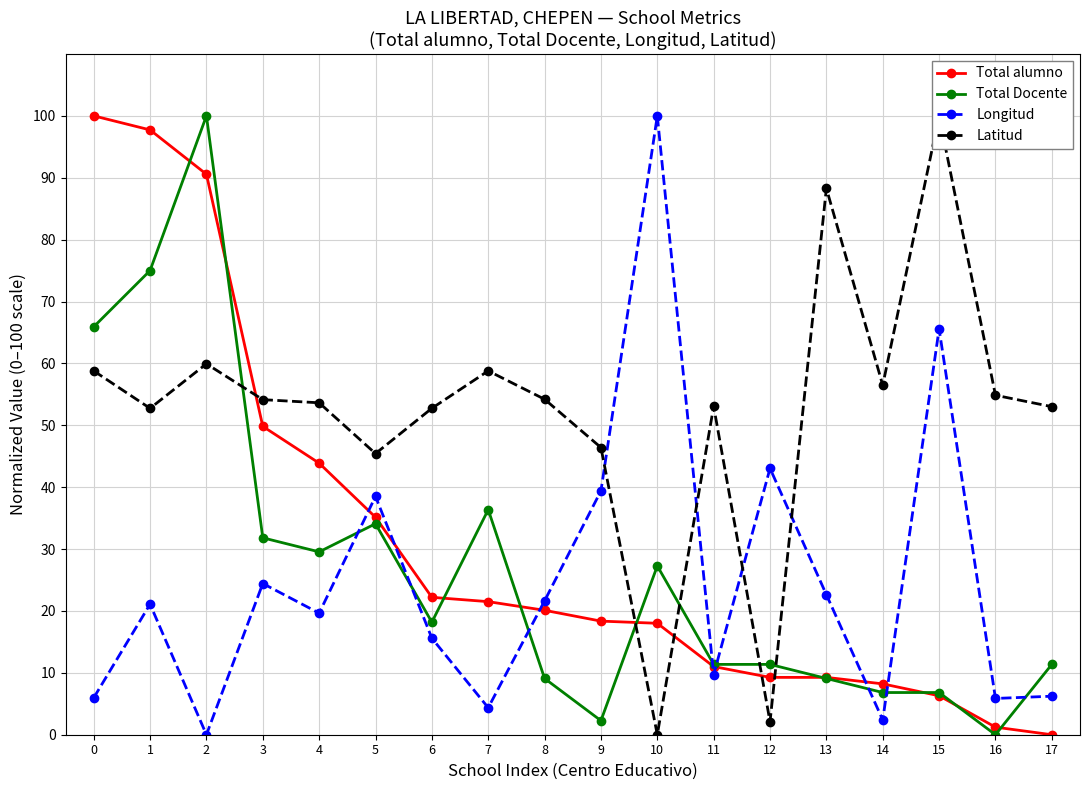

Reading left to right, extract all data points from this chart.

Total alumno: 100.0	97.7	90.6	49.8	43.9	35.1	22.2	21.5	20.1	18.4	18.0	11.0	9.3	9.3	8.2	6.3	1.2	0.0
Total Docente: 65.9	75.0	100.0	31.8	29.5	34.1	18.2	36.4	9.1	2.3	27.3	11.4	11.4	9.1	6.8	6.8	0.0	11.4
Longitud: 6.0	21.1	0.0	24.4	19.6	38.5	15.6	4.4	21.6	39.4	100.0	9.7	43.0	22.6	2.4	65.6	5.9	6.2
Latitud: 58.8	52.7	59.9	54.1	53.6	45.4	52.7	58.8	54.2	46.4	0.0	53.1	2.1	88.3	56.5	100.0	54.9	53.0